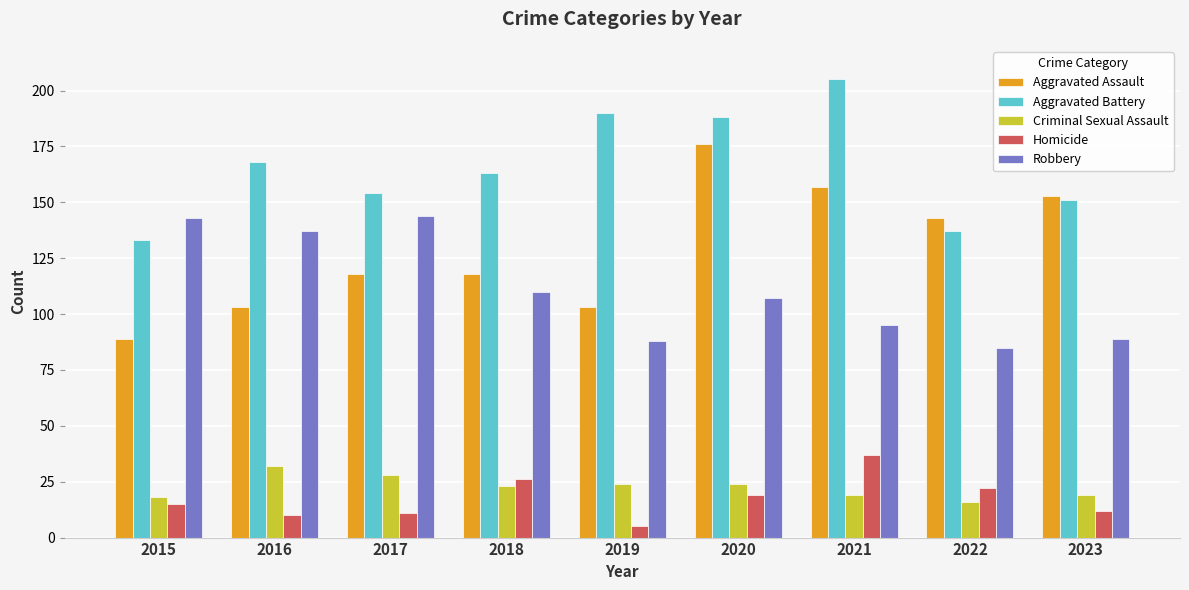

The value of Criminal Sexual Assault at 2017 is 8. True or false?

False